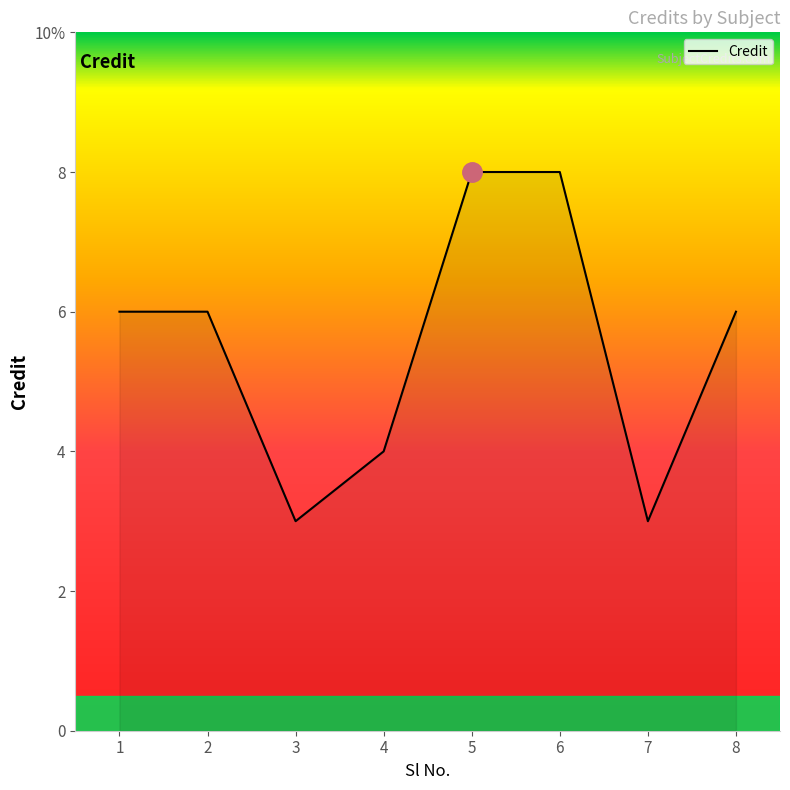

Does the chart display data point markers on the line(s)?

No